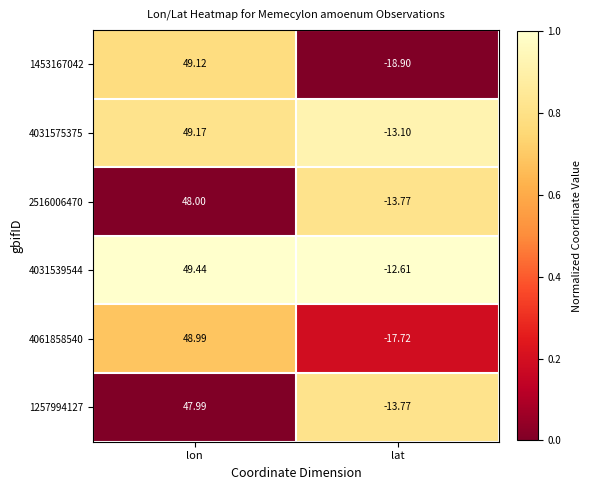

What is the maximum value shown in the chart?

49.4